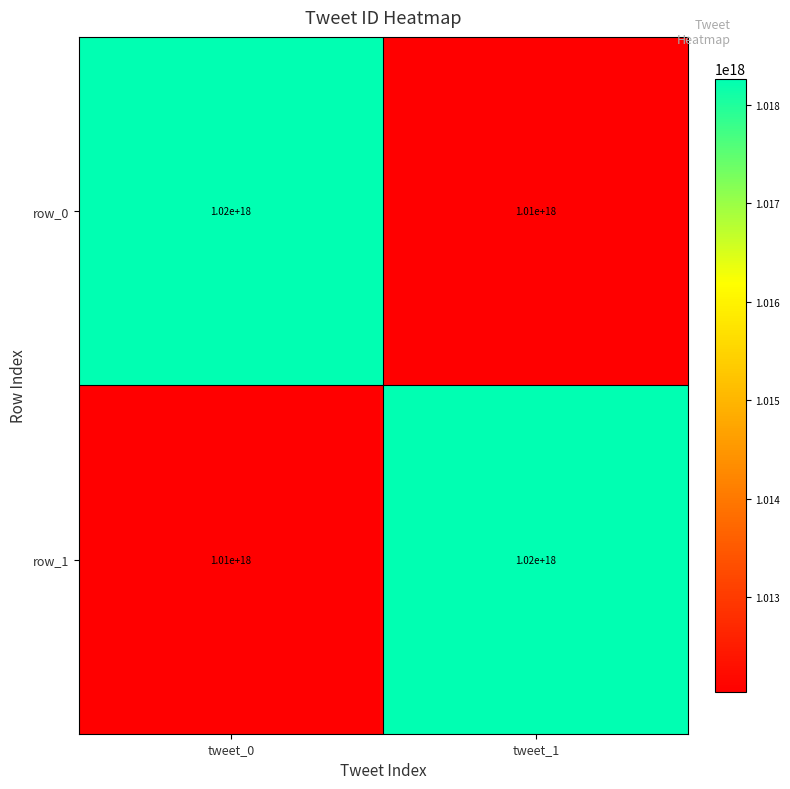

At which label is row_1 closest to 1015000000000000000?

tweet_0